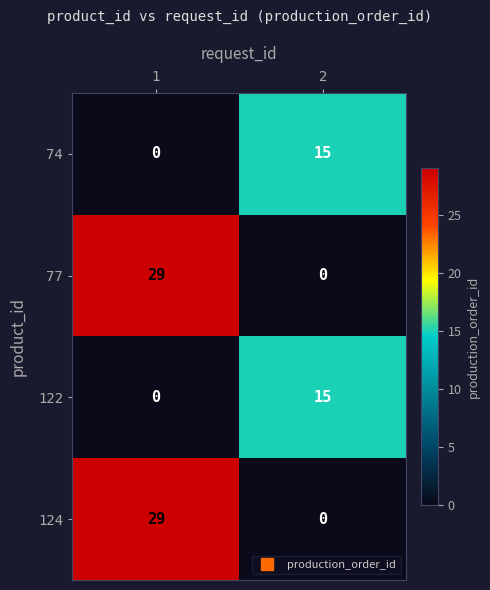

What is the total value across all series at 2?

30